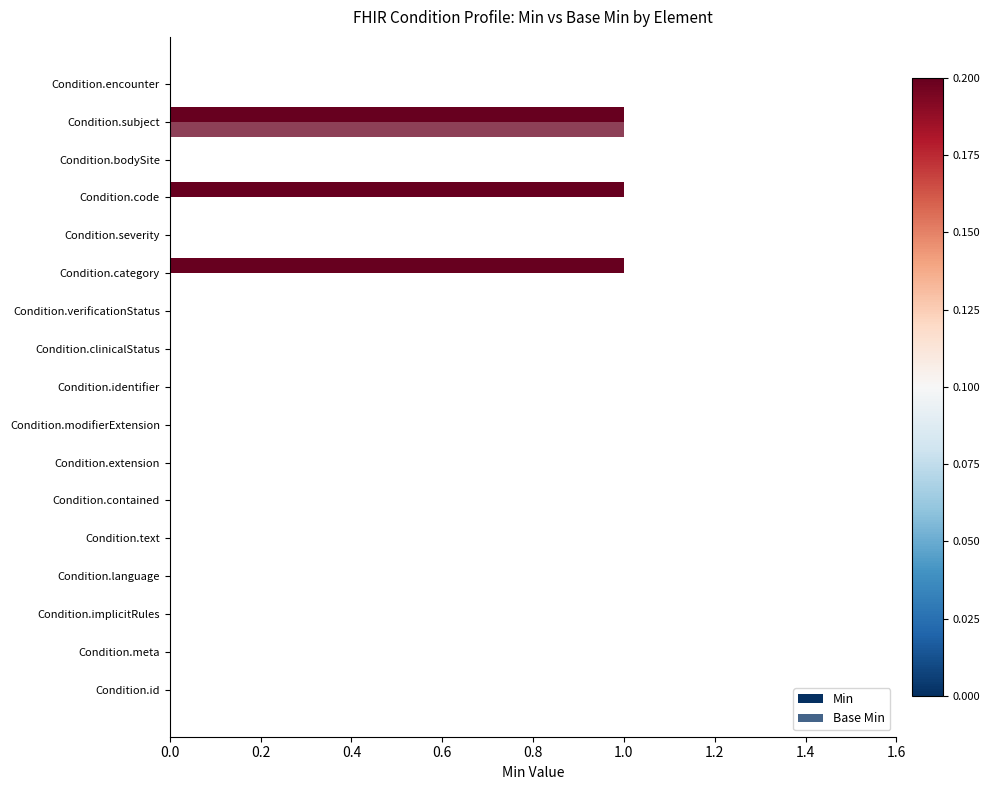

Count the number of categories in the chart.

17